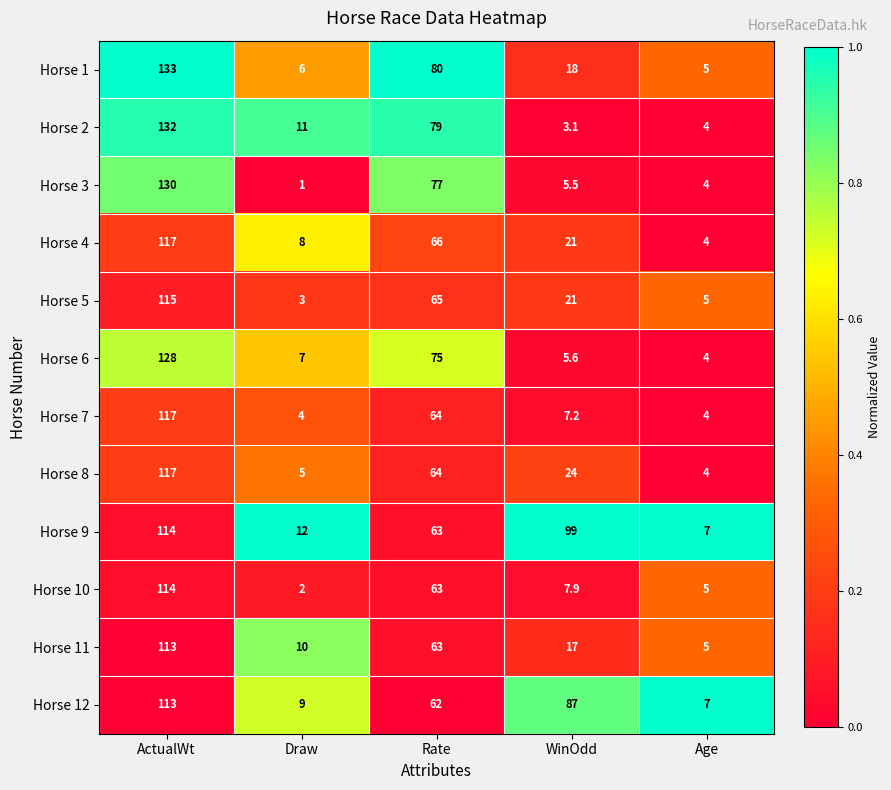

Rank the categories by Horse 6 value from lowest to highest.

Age, WinOdd, Draw, Rate, ActualWt